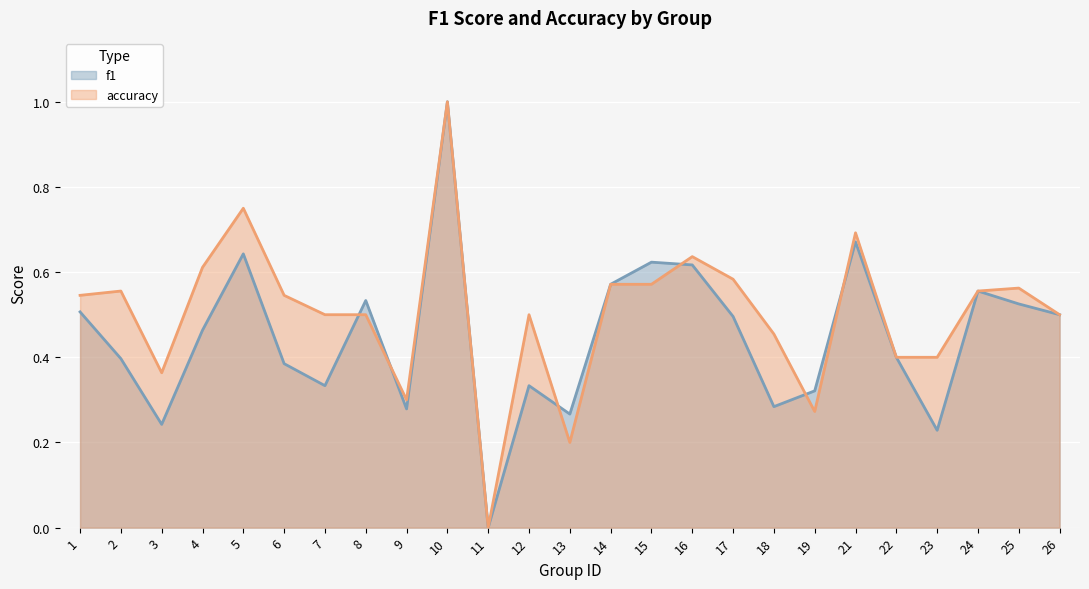

What is the approximate value of accuracy at 18?

0.5